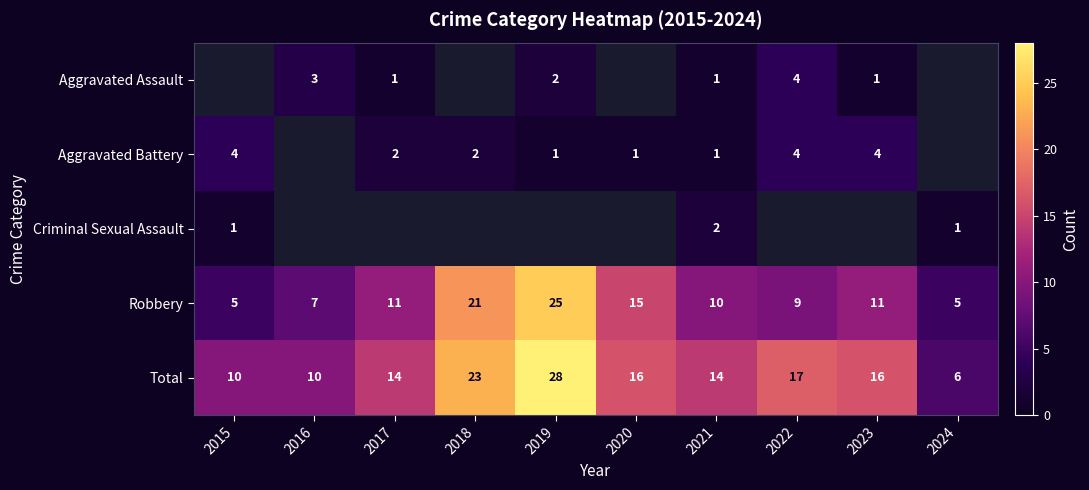

Is it true that Total equals 18 at 2019?

False